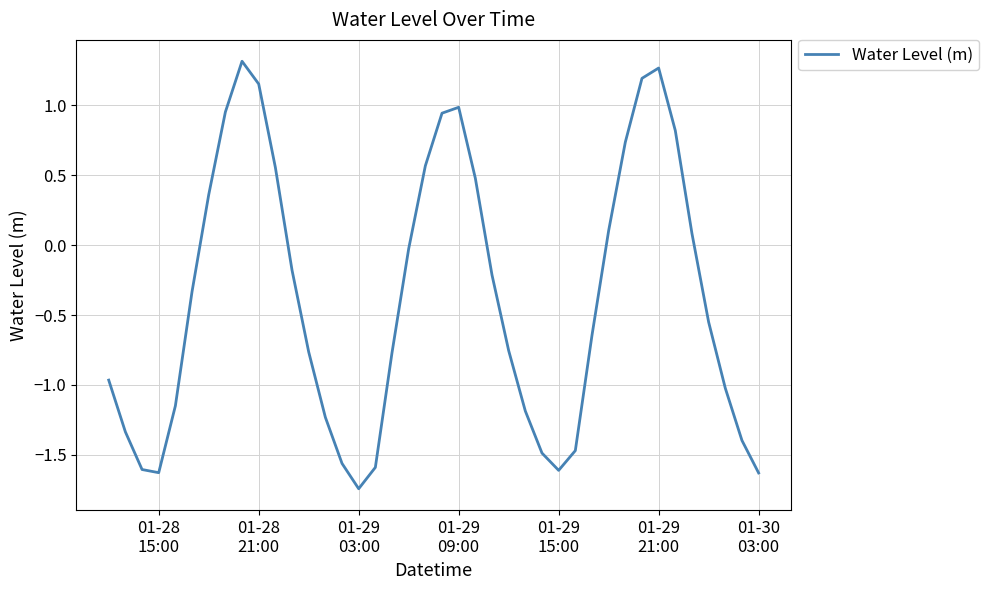

Reading left to right, what are all the values shown in this chart?

-1.0	-1.3	-1.6	-1.6	-1.1	-0.3	0.4	1.0	1.3	1.2	0.6	-0.2	-0.8	-1.2	-1.6	-1.7	-1.6	-0.8	-0.0	0.6	0.9	1.0	0.5	-0.2	-0.8	-1.2	-1.5	-1.6	-1.5	-0.6	0.1	0.7	1.2	1.3	0.8	0.1	-0.6	-1.0	-1.4	-1.6